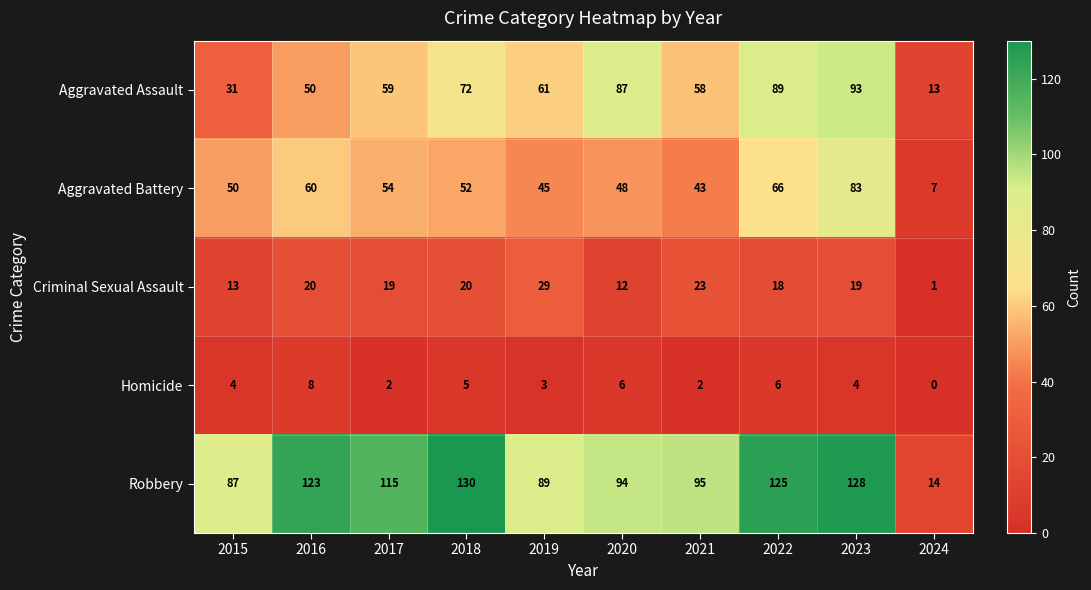

How many categories are shown in the chart?

10